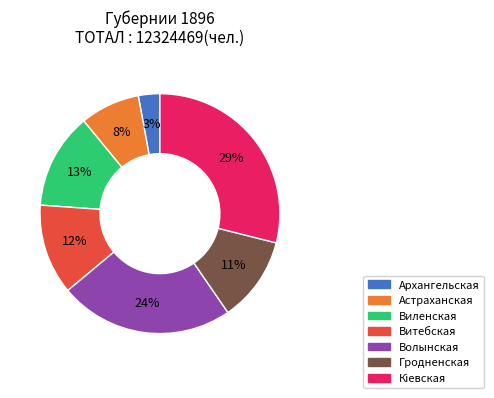

To the nearest percent, what percentage of the pie is Витебская?

12%